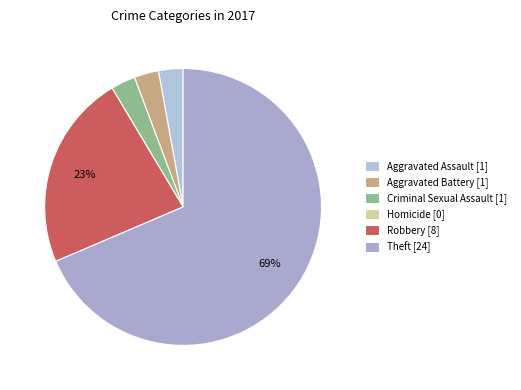

What is the majority slice?

Theft